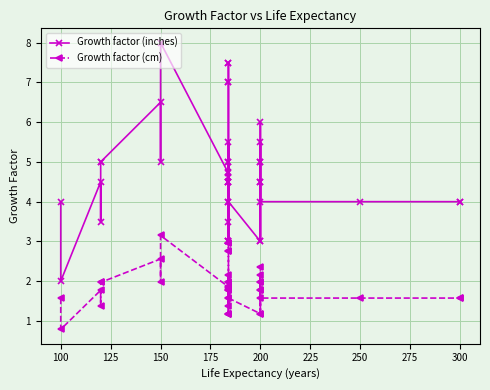

What is the sum of all Growth factor (cm) values?

74.2